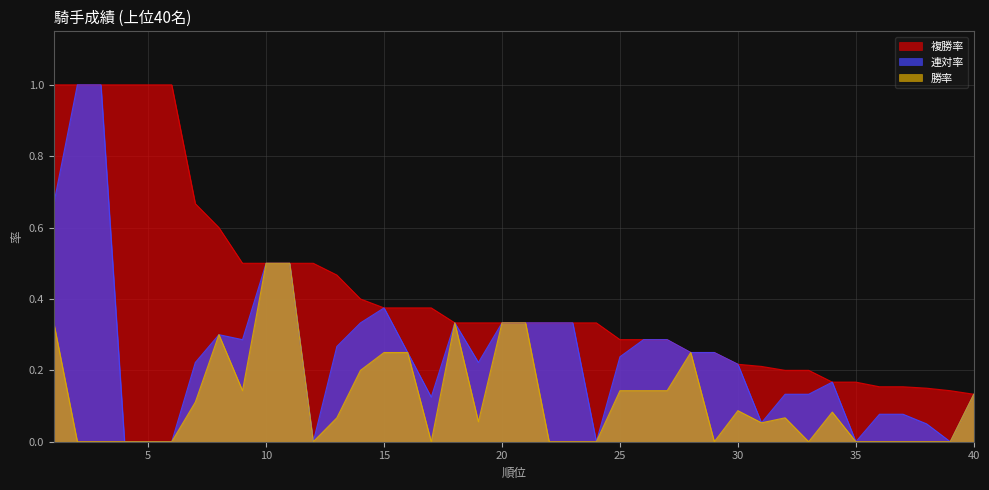

How many lines are shown in the chart?

3